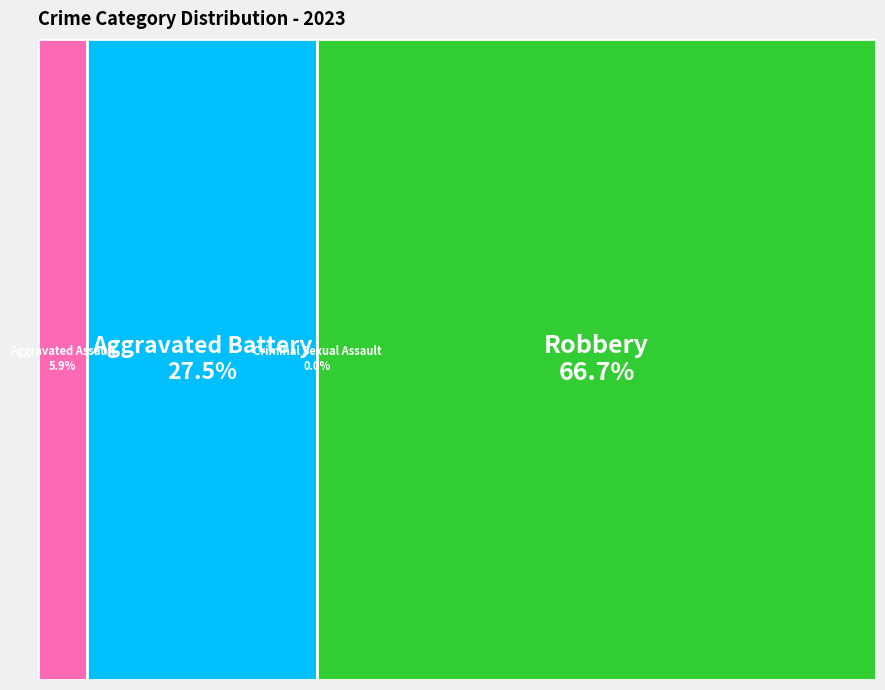

To the nearest percent, what portion does Aggravated Assault represent?

6%